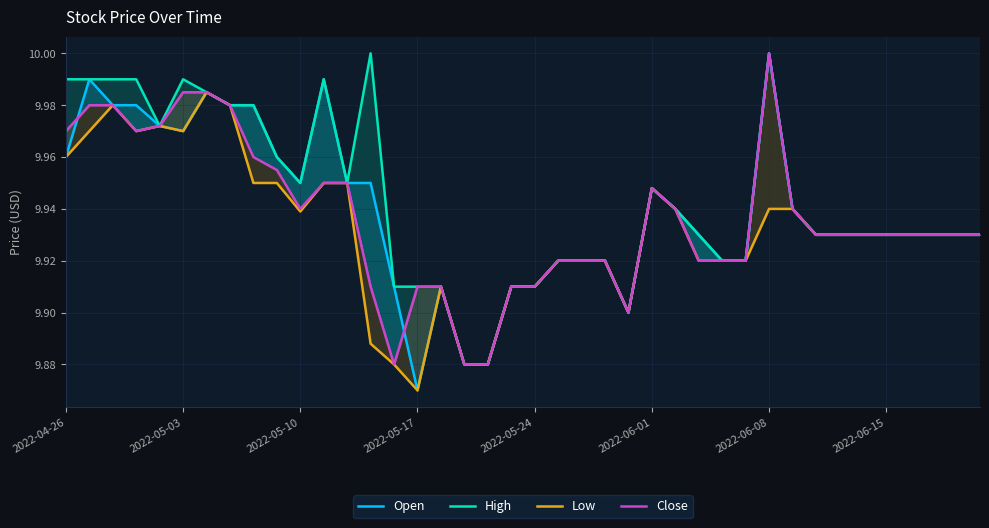

What is the total value across all series at 12?

39.8